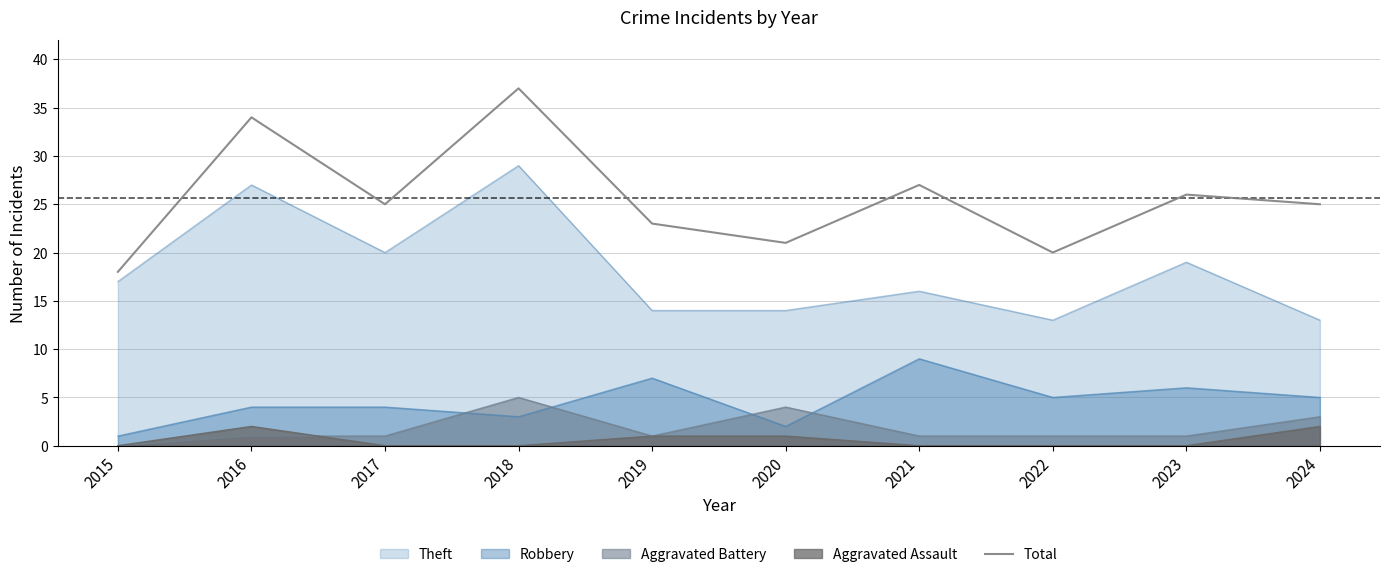

Reading left to right, what are all the values shown in this chart?

2015=18	2016=34	2017=25	2018=37	2019=23	2020=21	2021=27	2022=20	2023=26	2024=25